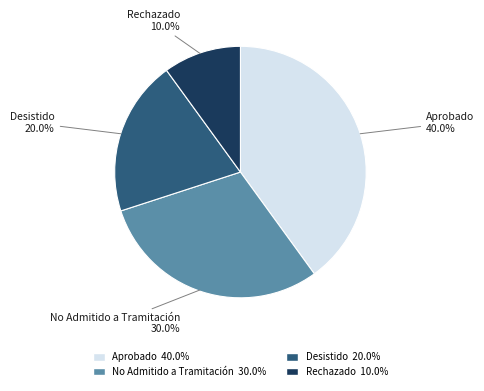

Does any single category account for the majority?

No